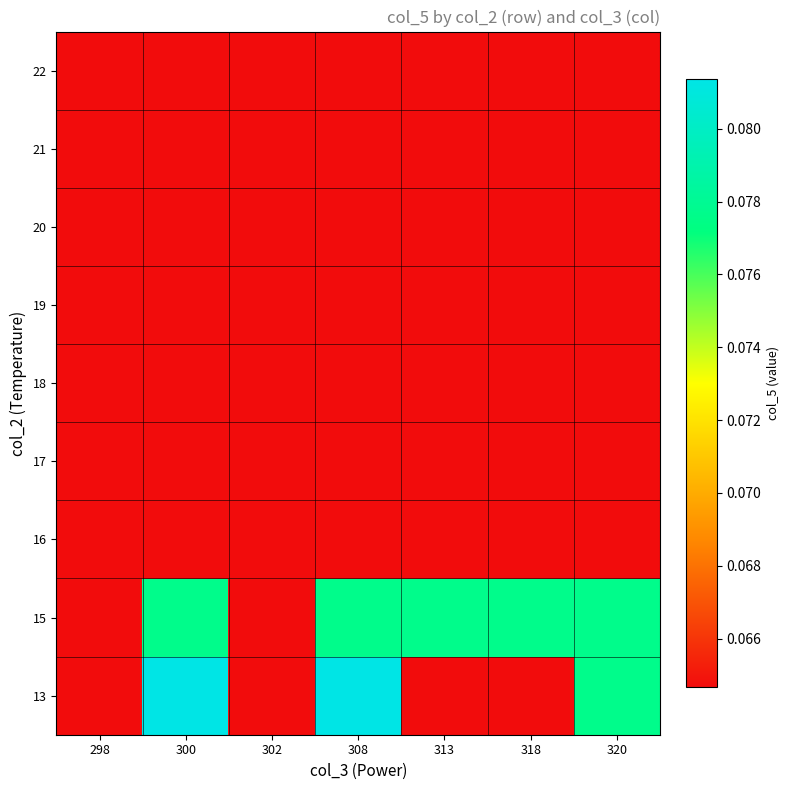

At which category is the sum across all series the highest?

300